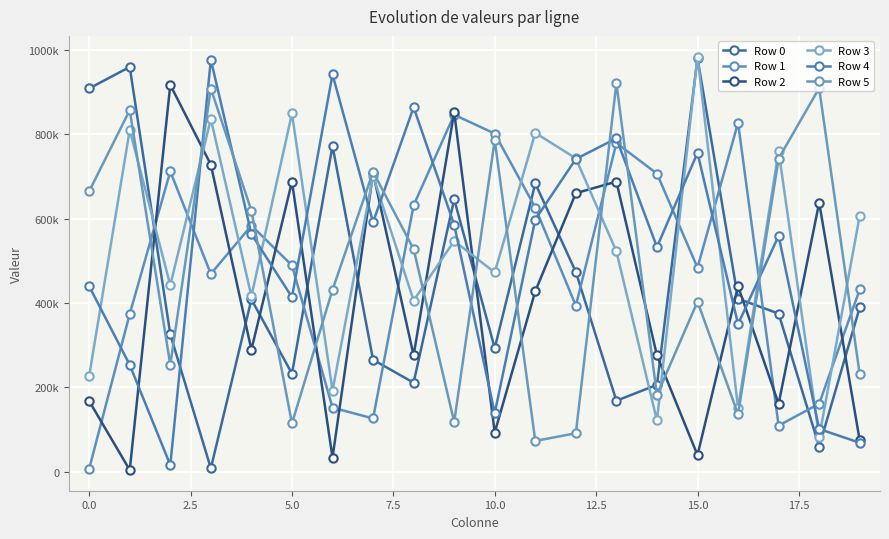

How many interior local peaks does the Row 5 series have?

7